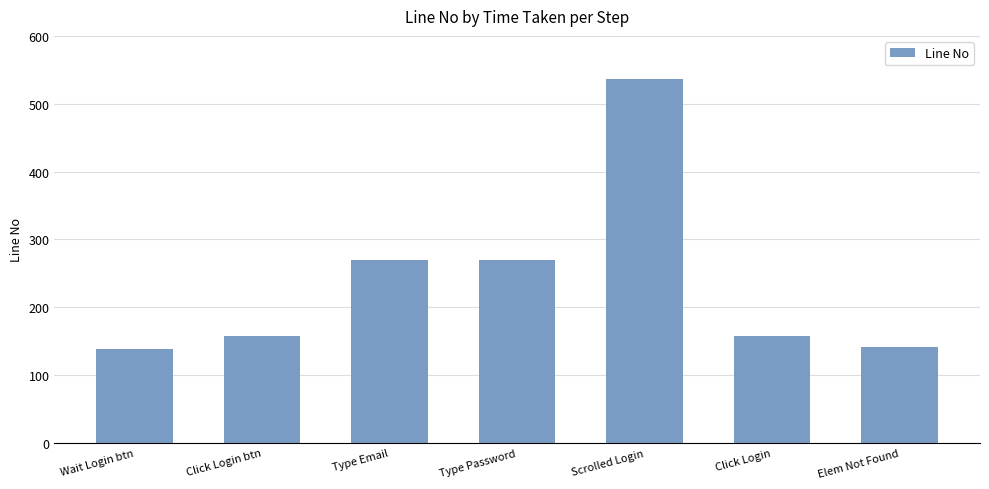

What is the sum of all values?

1672